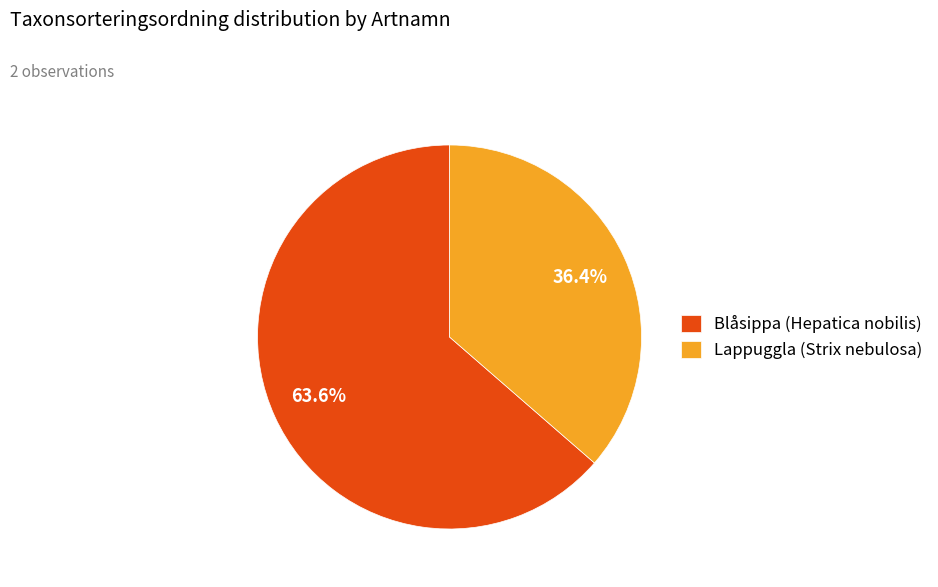

Approximately how many times larger is the value at Lappuggla (Strix nebulosa) compared to Blåsippa (Hepatica nobilis)?

0.6